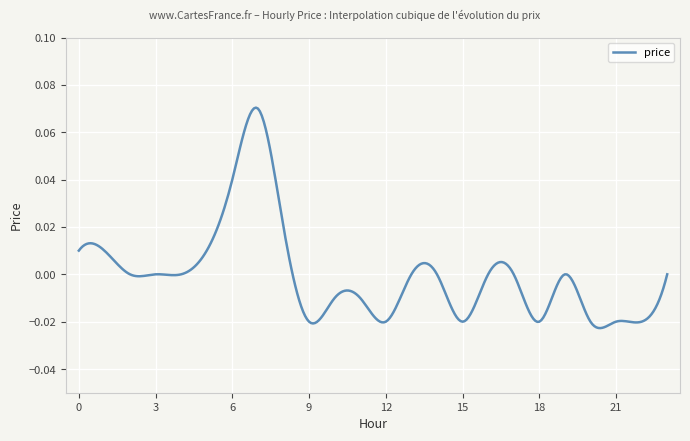

How many series are shown in this chart?

1